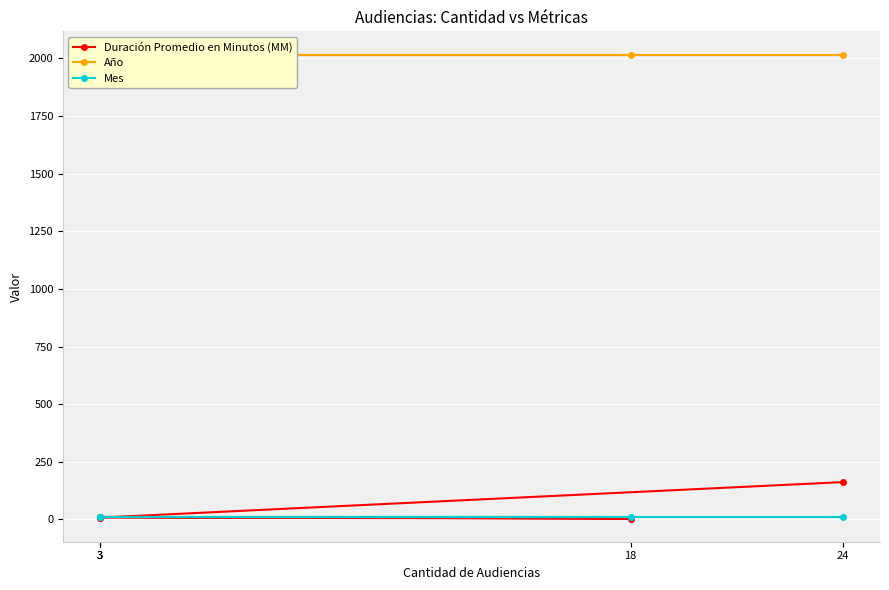

True or false: Año and Mes intersect in this chart.

False